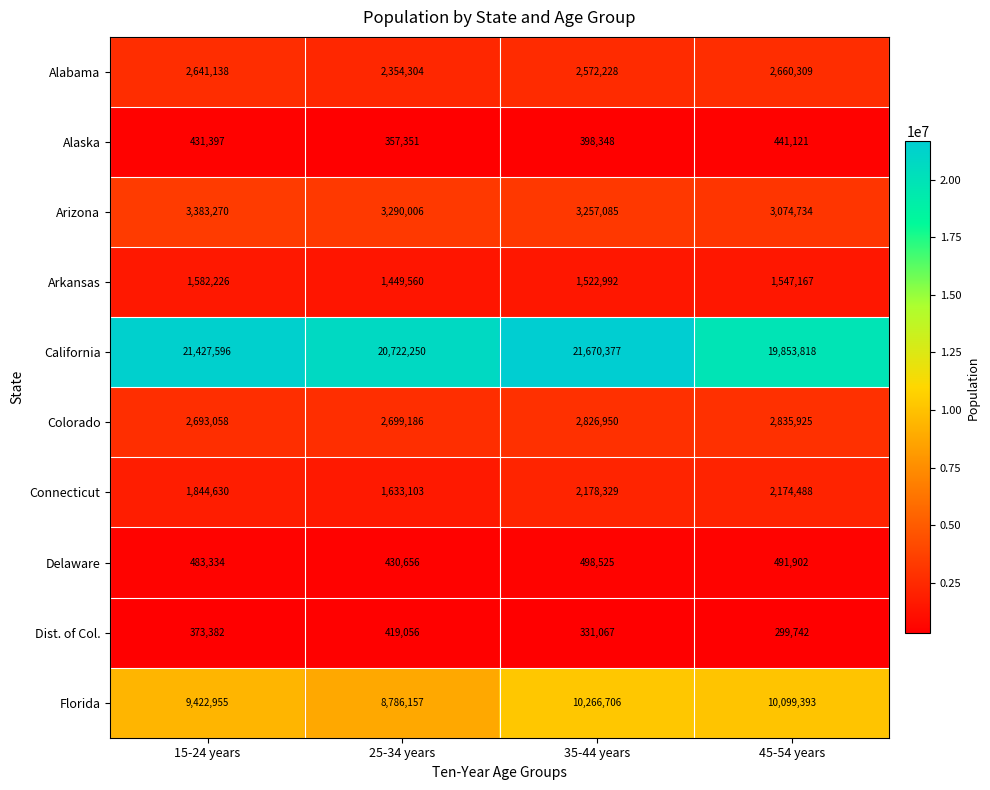

Which series has the largest total across all categories?

California